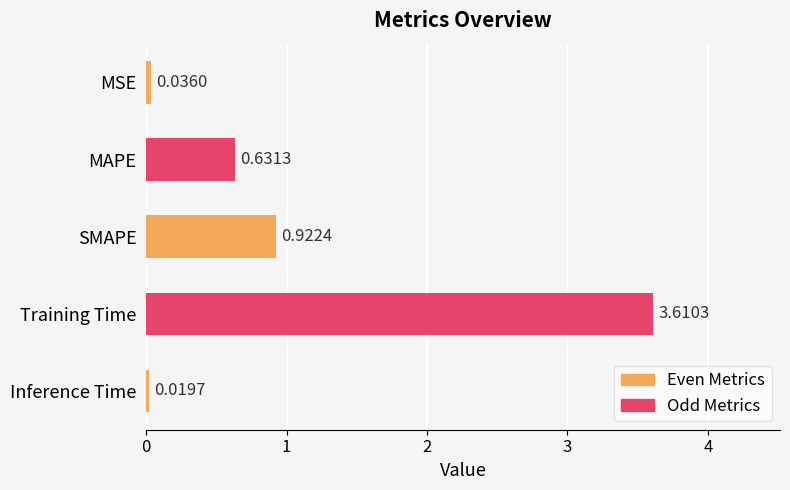

What is the difference between the maximum and minimum values?

3.6